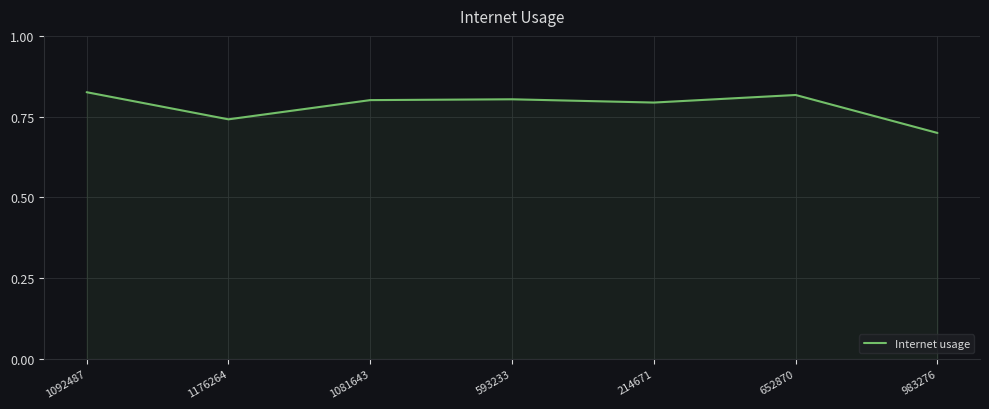

The value at 214671 is 1.3. True or false?

False